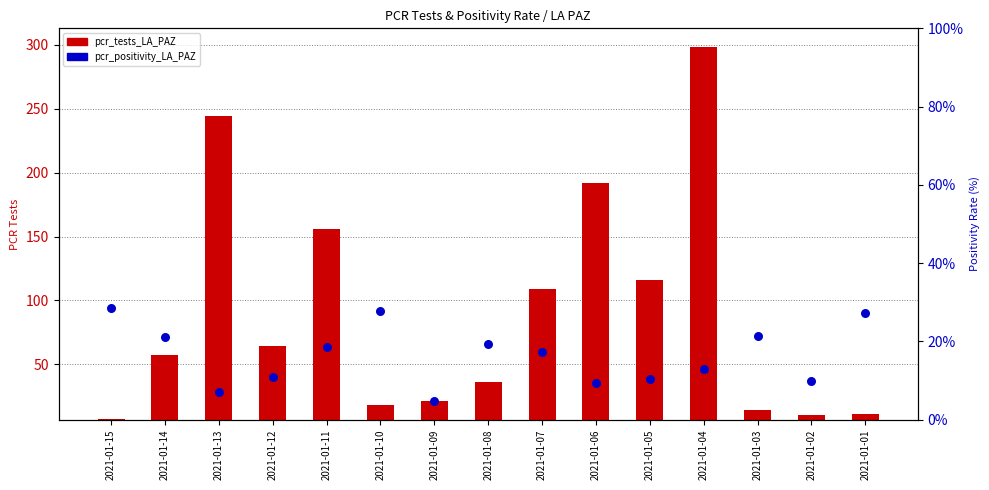

Which series has the largest Y range (max minus min)?

pcr_tests_LA_PAZ